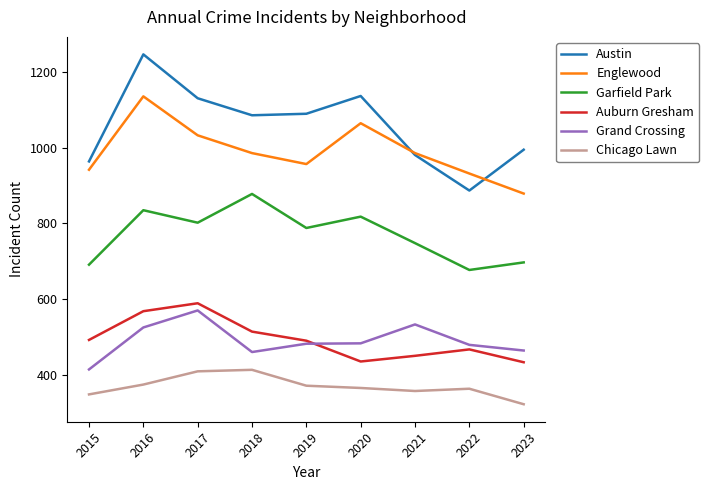

Which series has the widest spread of values?

Austin